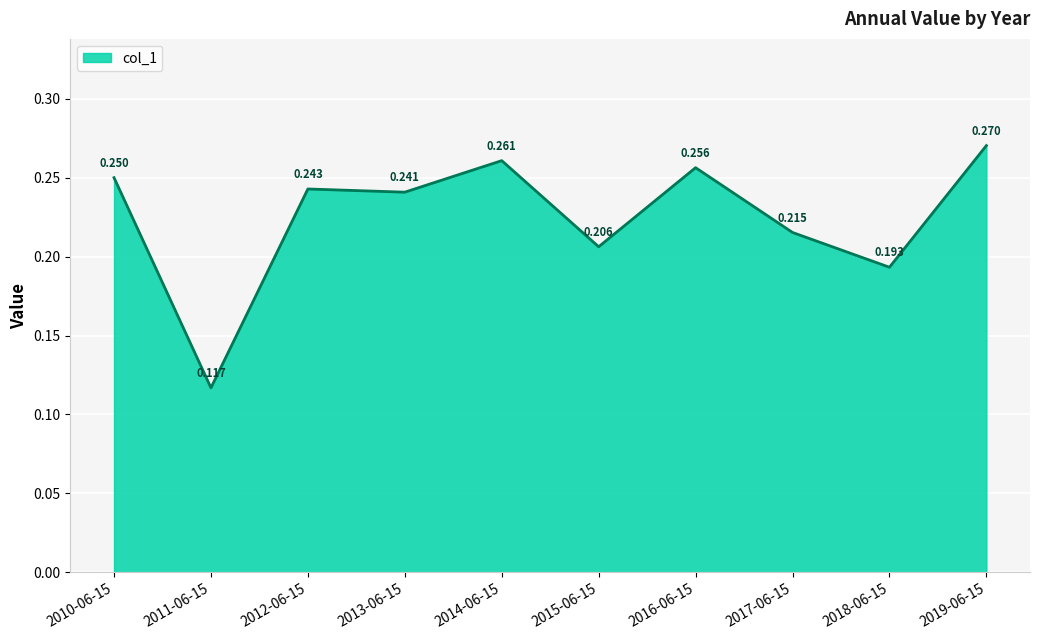

Reading left to right, what are all the values shown in this chart?

0.2	0.1	0.2	0.2	0.3	0.2	0.3	0.2	0.2	0.3